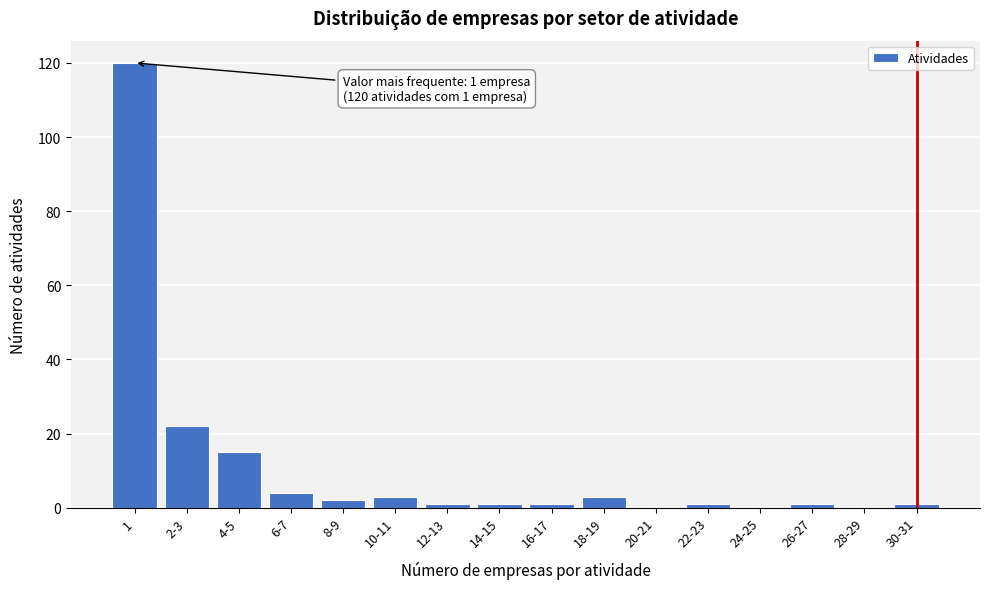

Reading right to left, transcribe all the data shown in this chart.

30-31=1	28-29=0	26-27=1	24-25=0	22-23=1	20-21=0	18-19=3	16-17=1	14-15=1	12-13=1	10-11=3	8-9=2	6-7=4	4-5=15	2-3=22	1=120